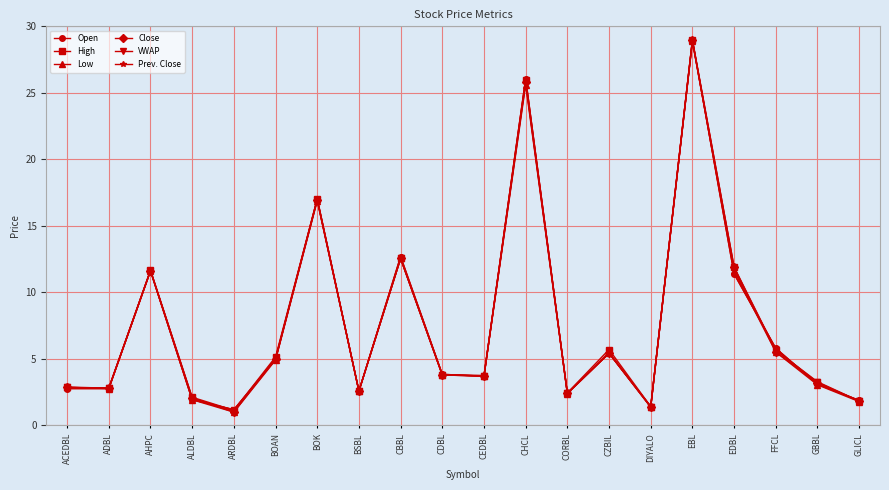

Which label corresponds to the largest value in the chart?

EBL